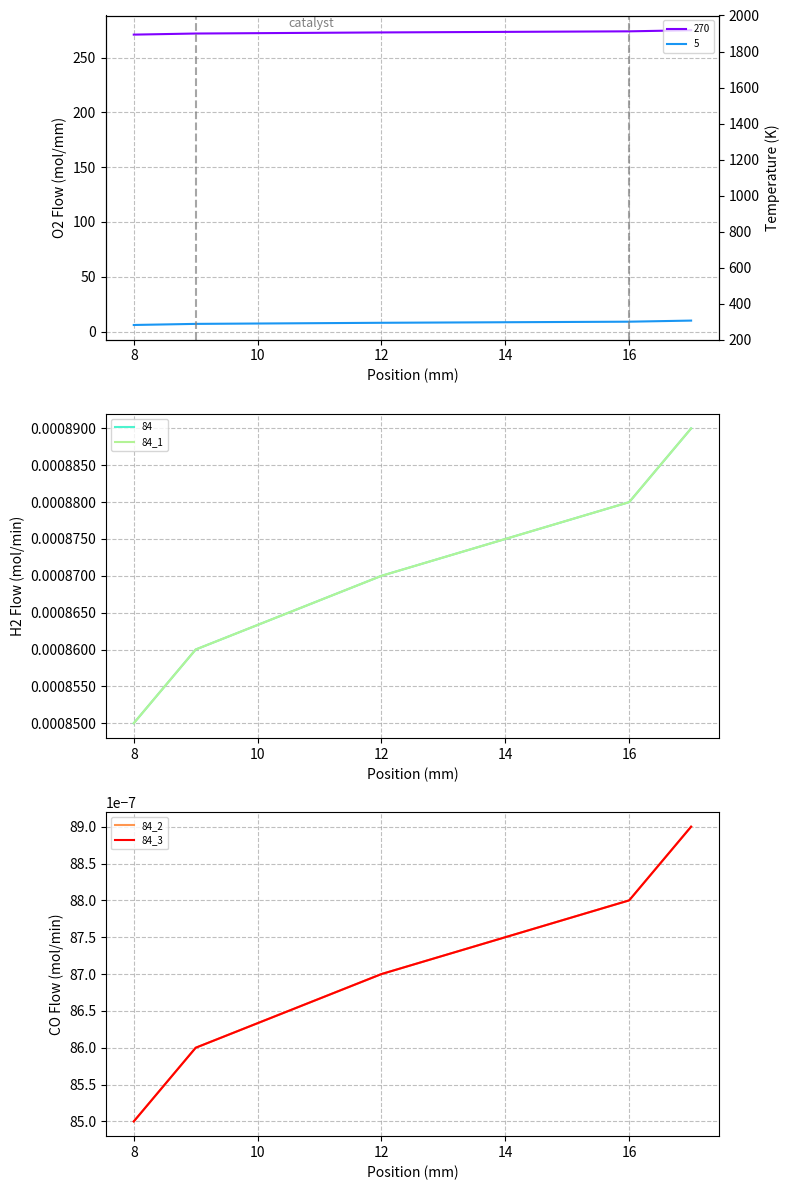

At how many categories does at least one series exceed 0?

5